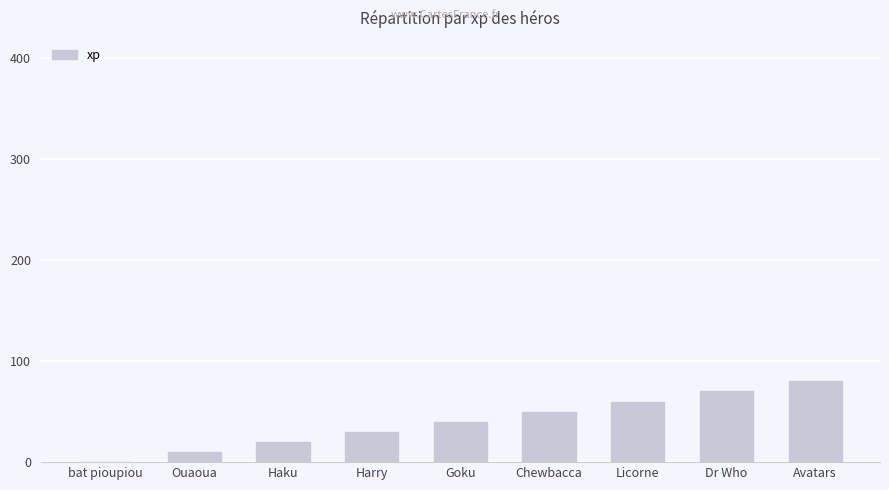

What is the change in value from Ouaoua to Goku?

+30